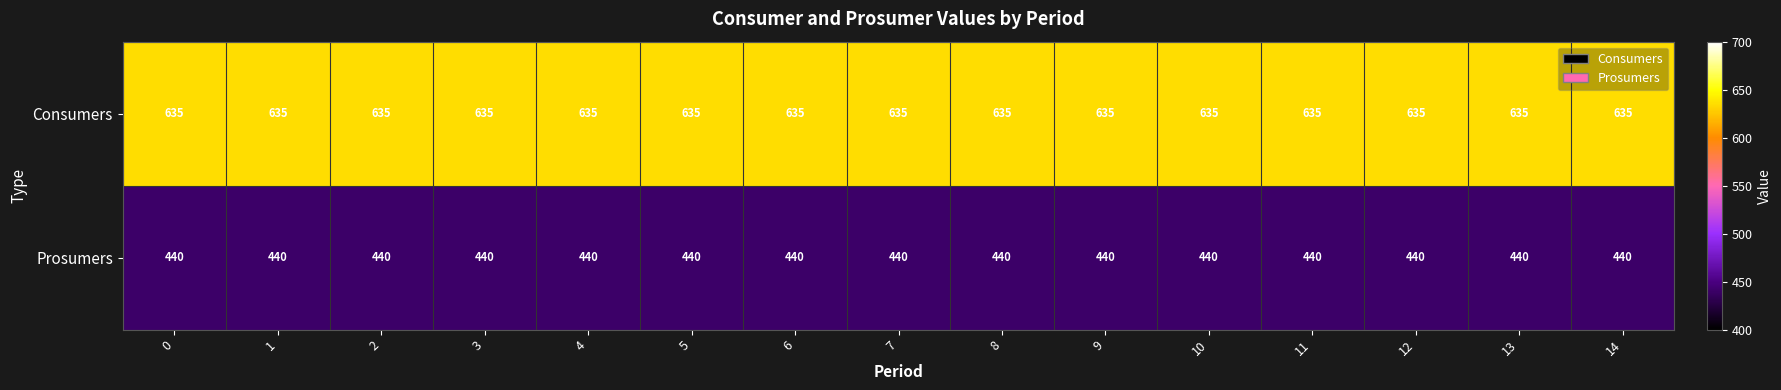

What is the lowest value of the Prosumers series?

440